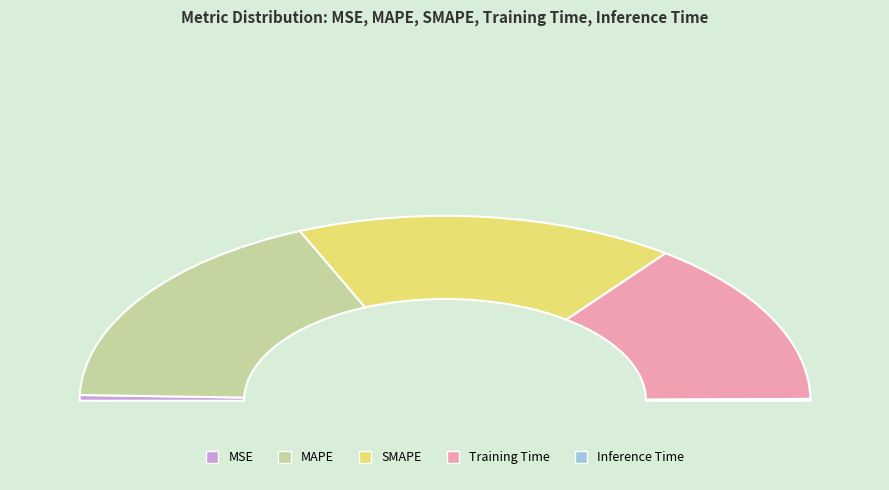

Is the sum of MSE and MAPE greater than half?

No